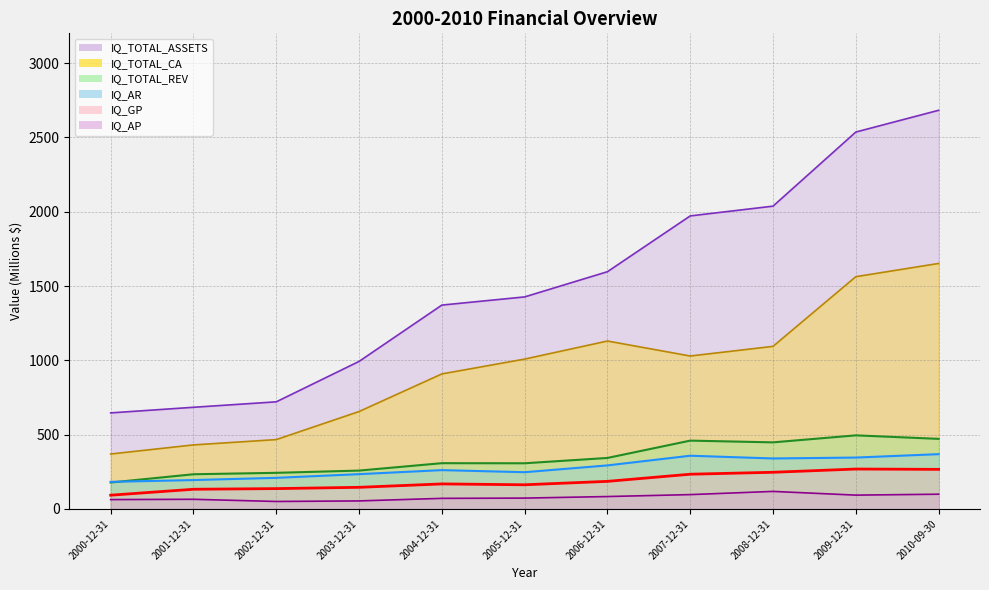

At which label does IQ_TOTAL_ASSETS first exceed 1426?

2005-12-31